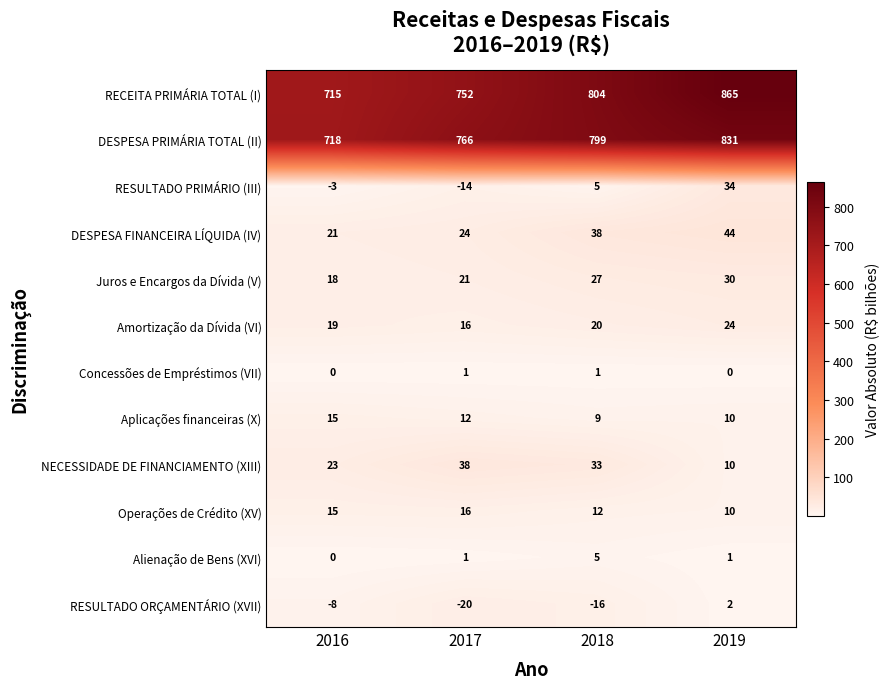

At which category is the sum across all series the highest?

2019